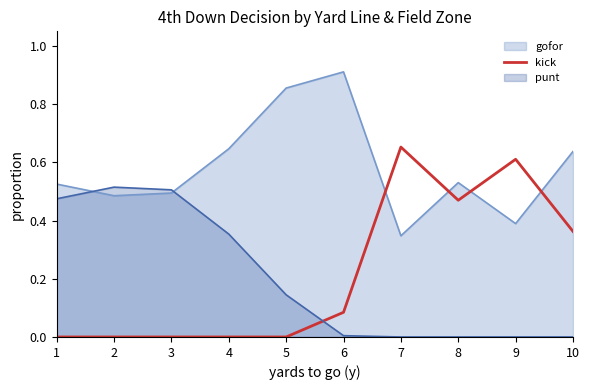

At 1, list the series in order from largest to smallest.

gofor, punt, kick